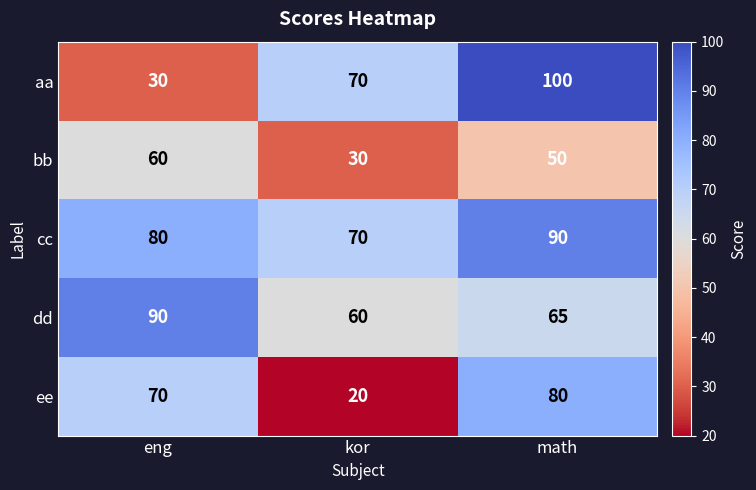

Is it true that dd equals 60 at kor?

True